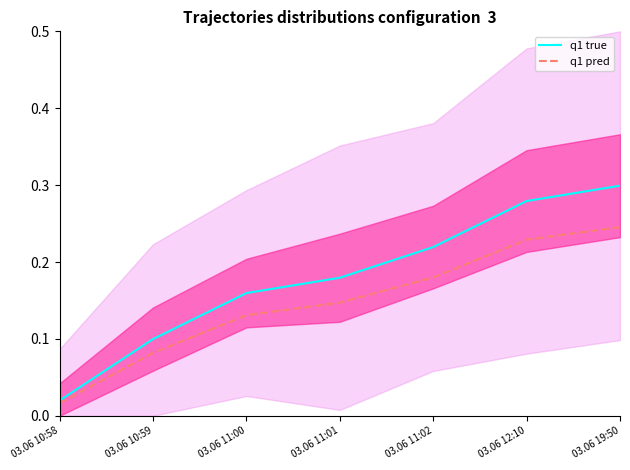

The q1 pred series shows 0.2 at 03.06 12:10. True or false?

True